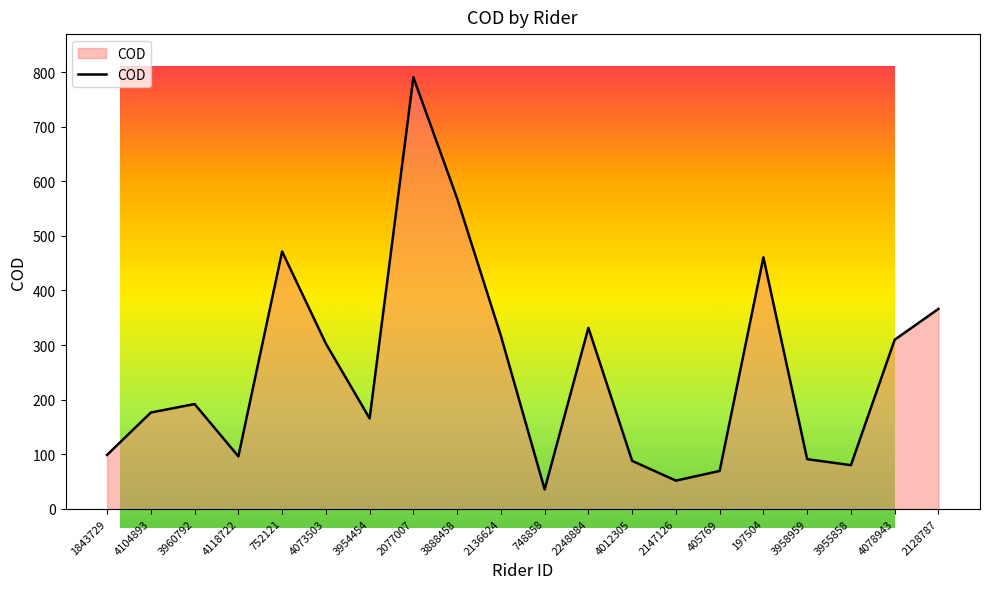

What is the difference between the maximum and second lowest values?

738.6